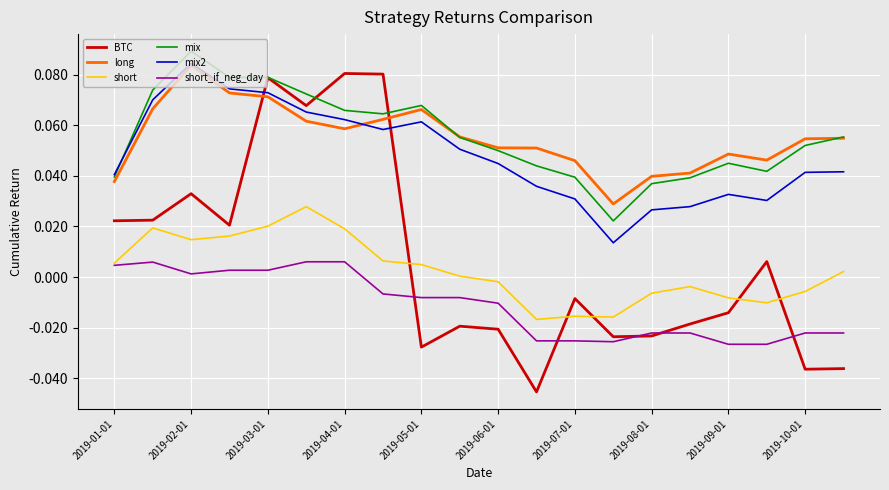

Which series has the largest range (max minus min)?

BTC